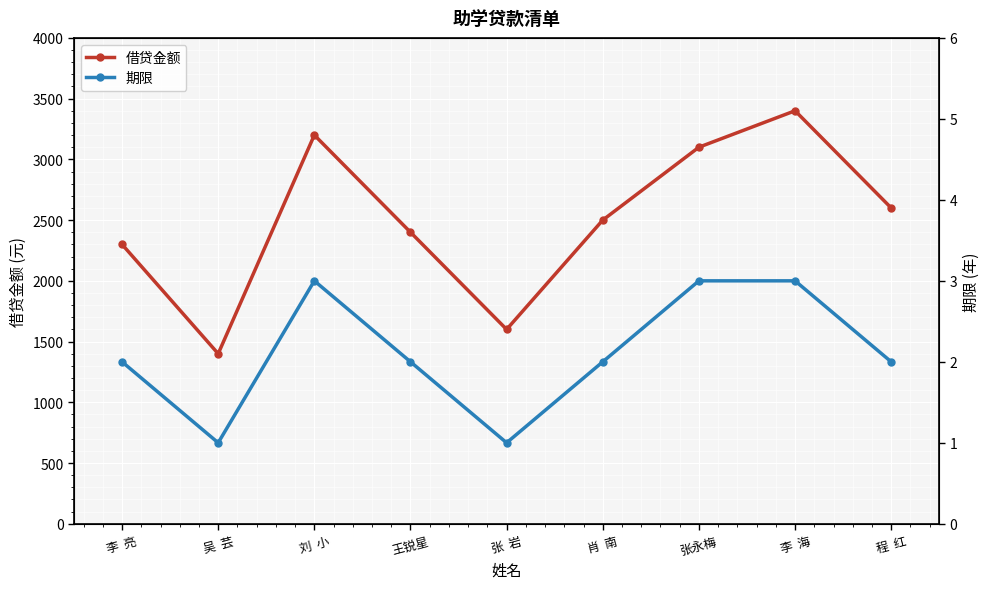

The value of 期限 at 李  海 is 2. True or false?

False